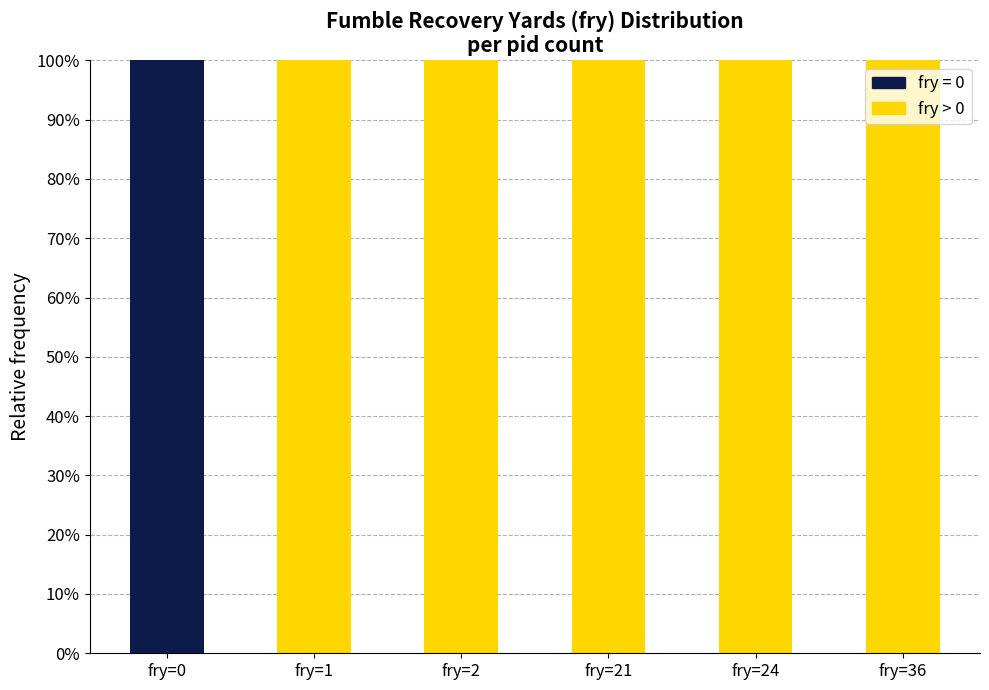

What is the total value across all series at fry=1?

100